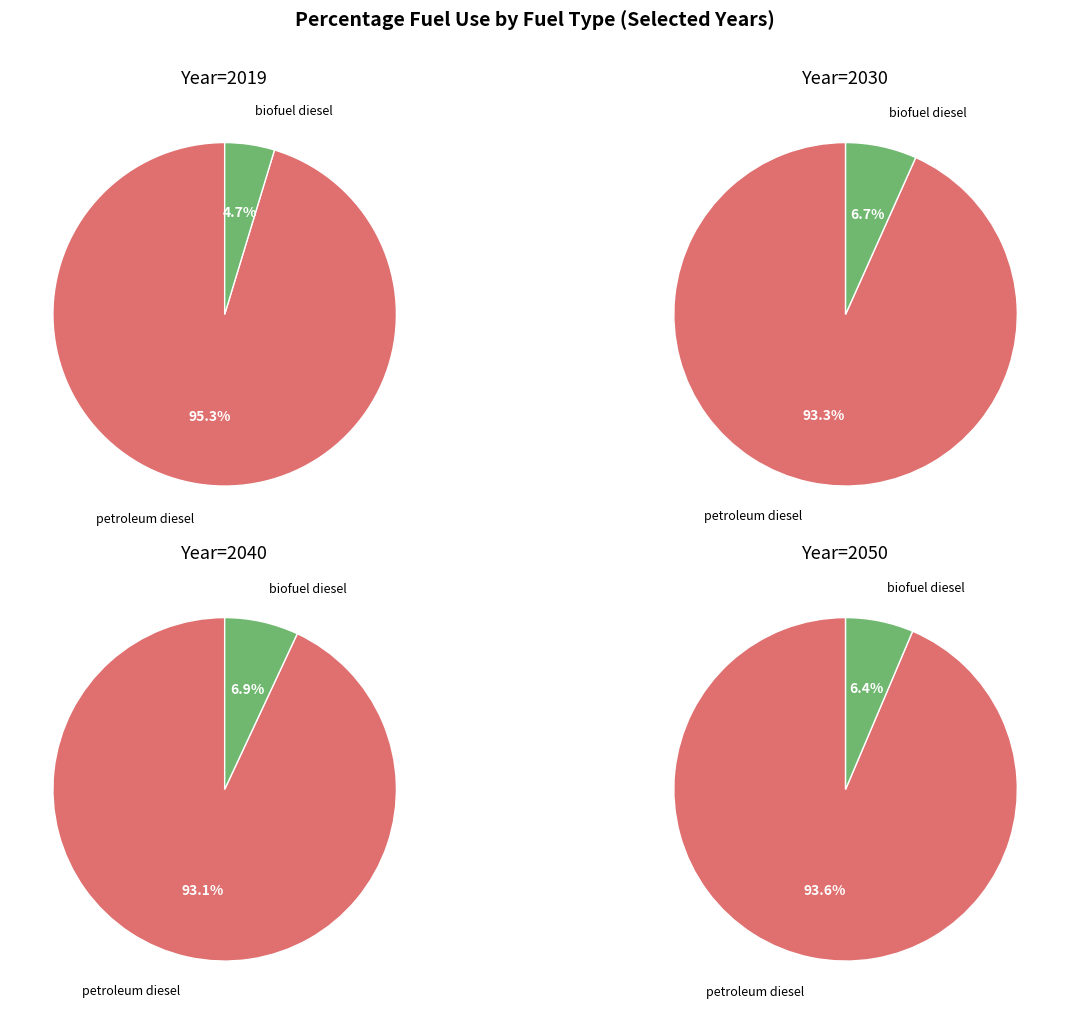

How much of the chart is everything except 2019?

89.8%